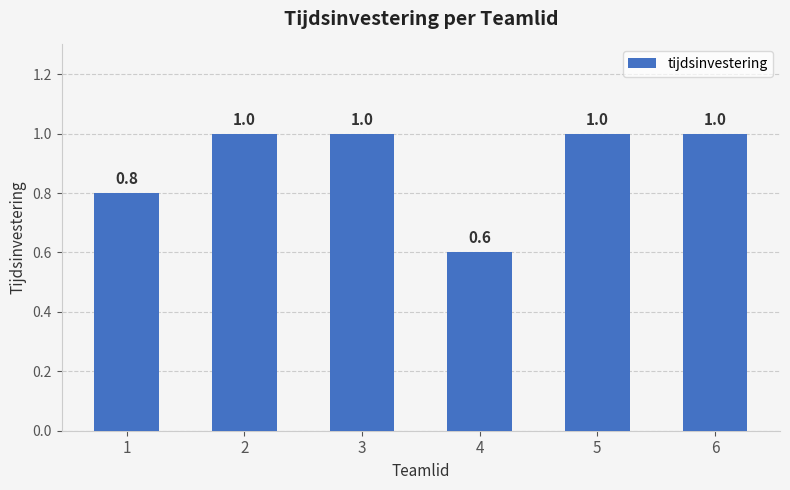

Approximately how many times larger is the value at 1 compared to 5?

0.8